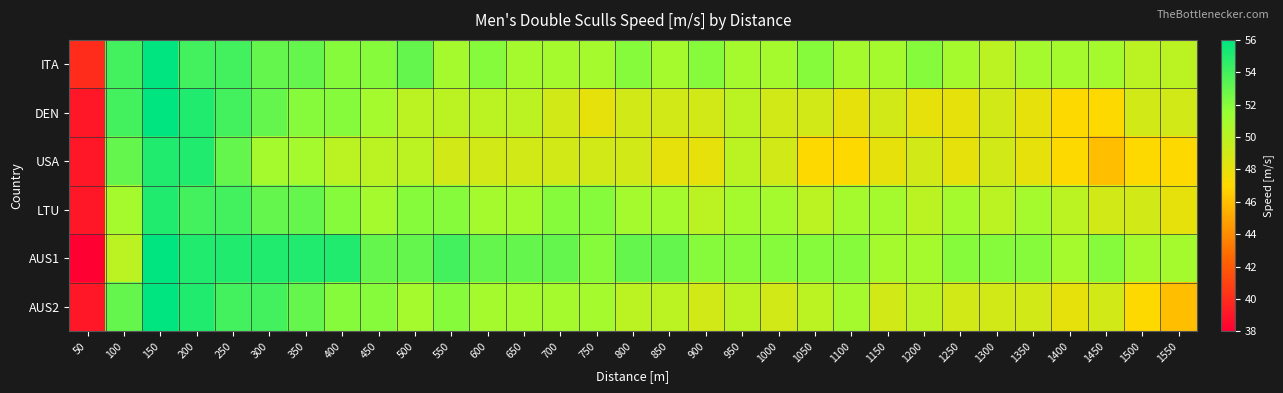

Reading left to right, transcribe all the data shown in this chart.

ITA: 50=40	100=54	150=56	200=54	250=54	300=53	350=53	400=52	450=52	500=53	550=51	600=52	650=51	700=51	750=51	800=52	850=51	900=52	950=51	1000=51	1050=52	1100=51	1150=51	1200=52	1250=51	1300=50	1350=51	1400=51	1450=51	1500=50	1550=50
DEN: 50=39	100=54	150=56	200=55	250=54	300=53	350=52	400=52	450=51	500=50	550=50	600=50	650=50	700=49	750=48	800=49	850=49	900=49	950=50	1000=49	1050=49	1100=48	1150=49	1200=48	1250=48	1300=49	1350=48	1400=47	1450=47	1500=49	1550=49
USA: 50=39	100=53	150=55	200=55	250=53	300=51	350=51	400=50	450=50	500=50	550=49	600=49	650=49	700=49	750=49	800=49	850=48	900=48	950=50	1000=49	1050=47	1100=47	1150=48	1200=49	1250=48	1300=49	1350=48	1400=47	1450=46	1500=47	1550=47
LTU: 50=39	100=51	150=55	200=54	250=54	300=53	350=53	400=52	450=51	500=52	550=52	600=51	650=51	700=52	750=52	800=51	850=51	900=50	950=51	1000=51	1050=50	1100=51	1150=51	1200=50	1250=51	1300=50	1350=51	1400=50	1450=49	1500=49	1550=48
AUS1: 50=38	100=50	150=56	200=55	250=55	300=55	350=55	400=55	450=53	500=53	550=54	600=53	650=53	700=53	750=52	800=53	850=53	900=52	950=52	1000=52	1050=52	1100=52	1150=51	1200=51	1250=52	1300=52	1350=52	1400=51	1450=52	1500=51	1550=51
AUS2: 50=39	100=53	150=56	200=55	250=54	300=54	350=53	400=52	450=52	500=51	550=52	600=51	650=51	700=51	750=51	800=50	850=50	900=49	950=50	1000=49	1050=50	1100=51	1150=49	1200=50	1250=49	1300=49	1350=49	1400=48	1450=49	1500=47	1550=46